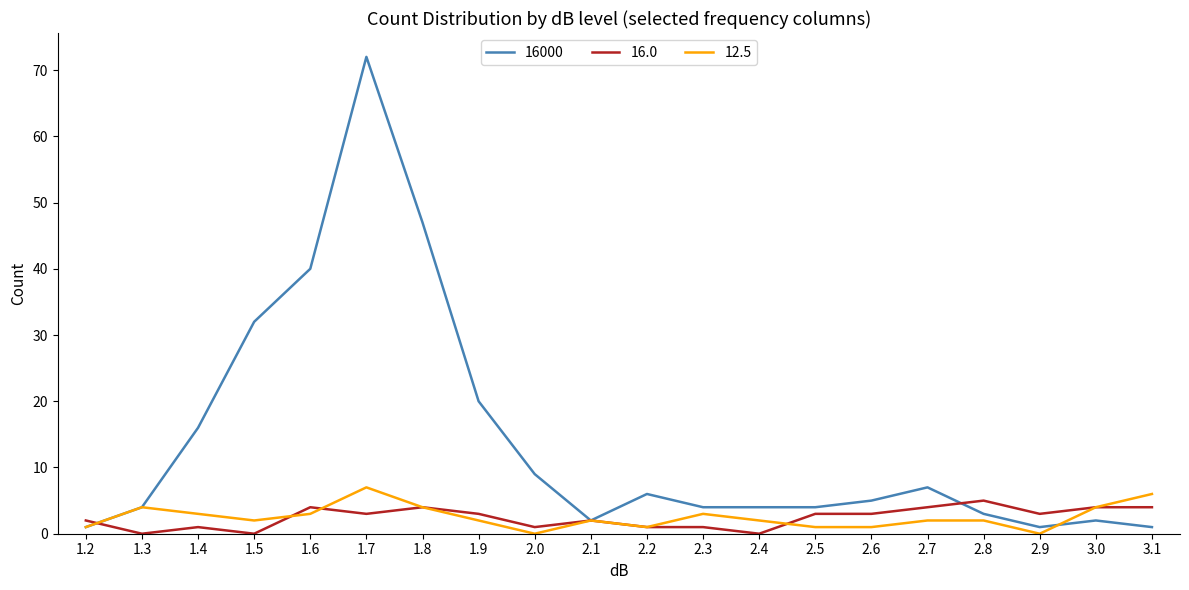

At how many categories does at least one series exceed 60?

1